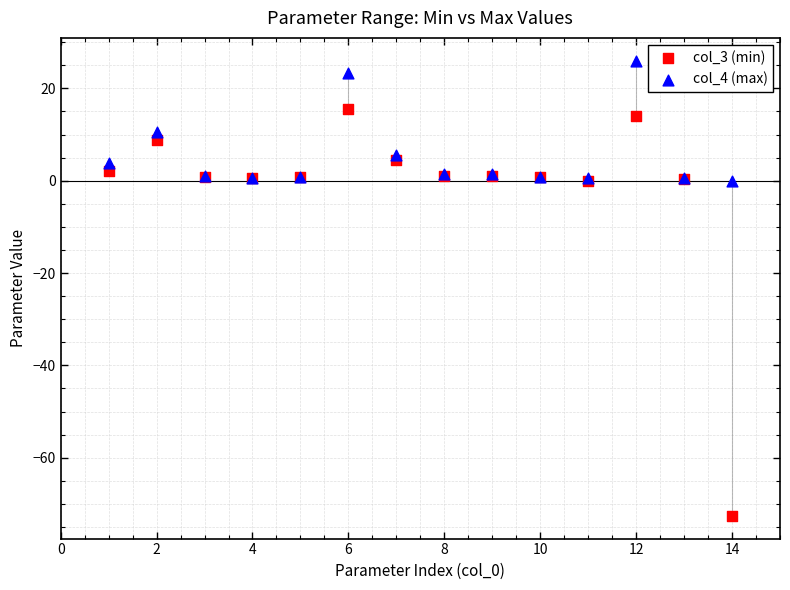

Which series reaches the minimum Y coordinate?

col_3 (min)